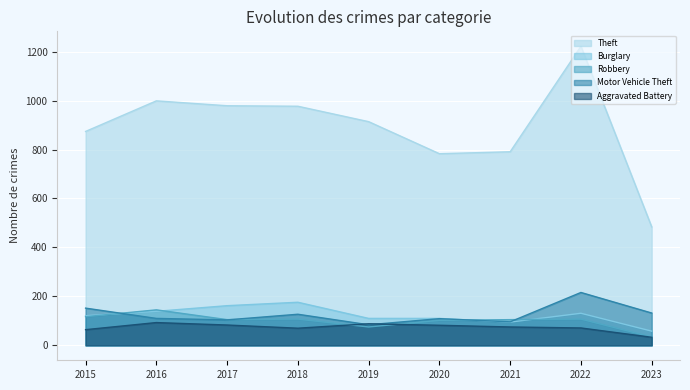

Where does the Burglary series first go above 121?

2016